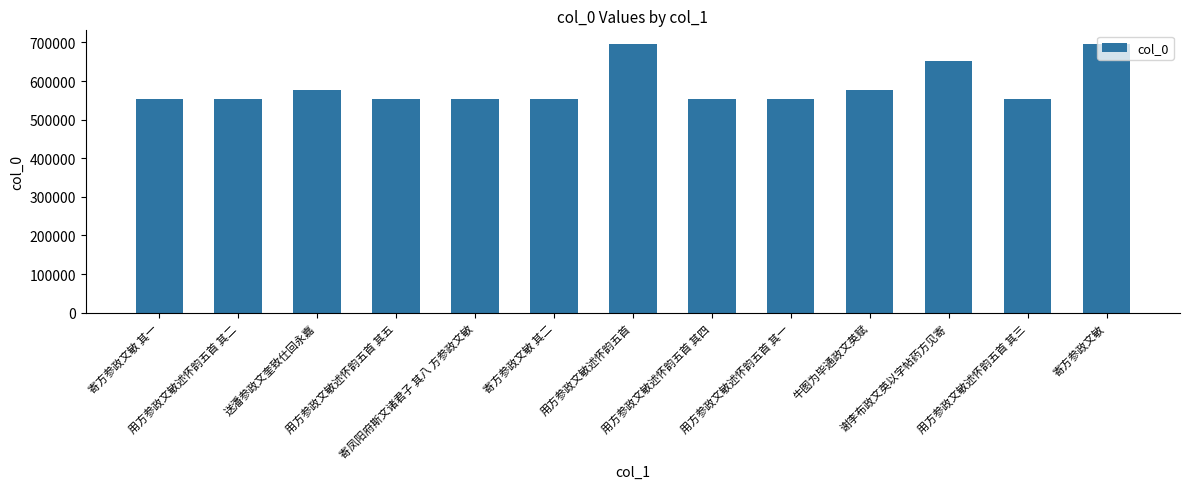

What is the greatest value displayed?

696464